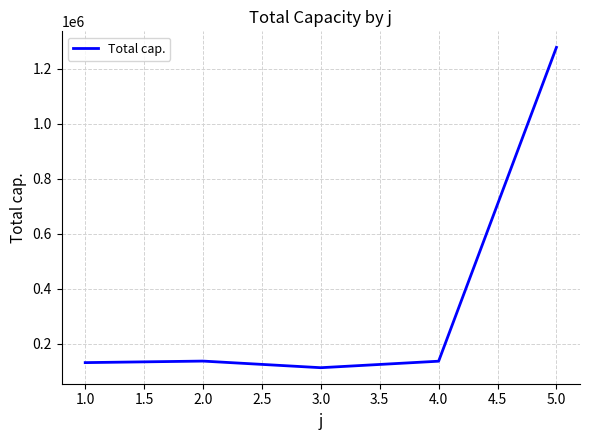

Where does the data first go above 136643?

2.0